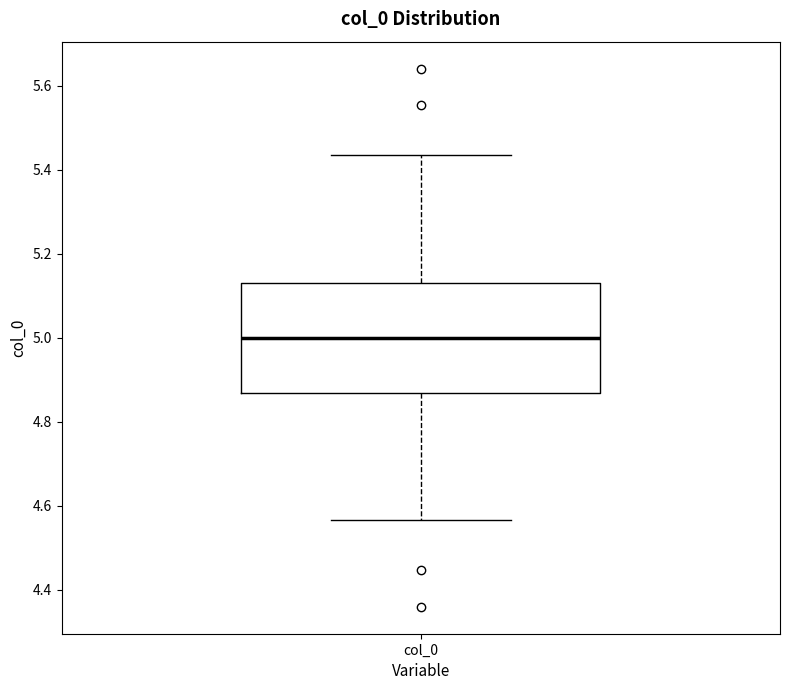

Transcribe this box plot: give where the median line is, the range the box spans, and where the two whiskers end, as read against the y-axis. The values are not printed on the chart, so give them approximately, as read against the axis.

median 5.00, box 4.86 to 5.14, whiskers 4.56 to 5.44